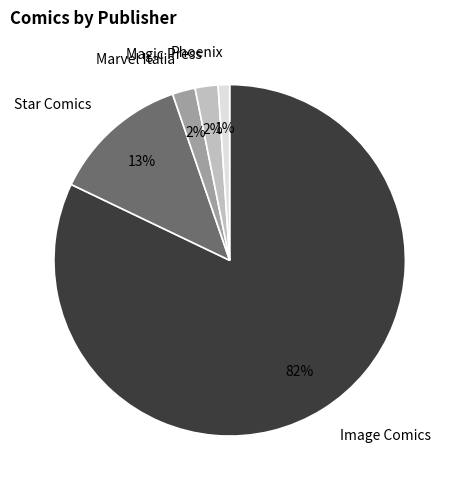

What percentage is the Magic Press slice, to the nearest percent?

2%